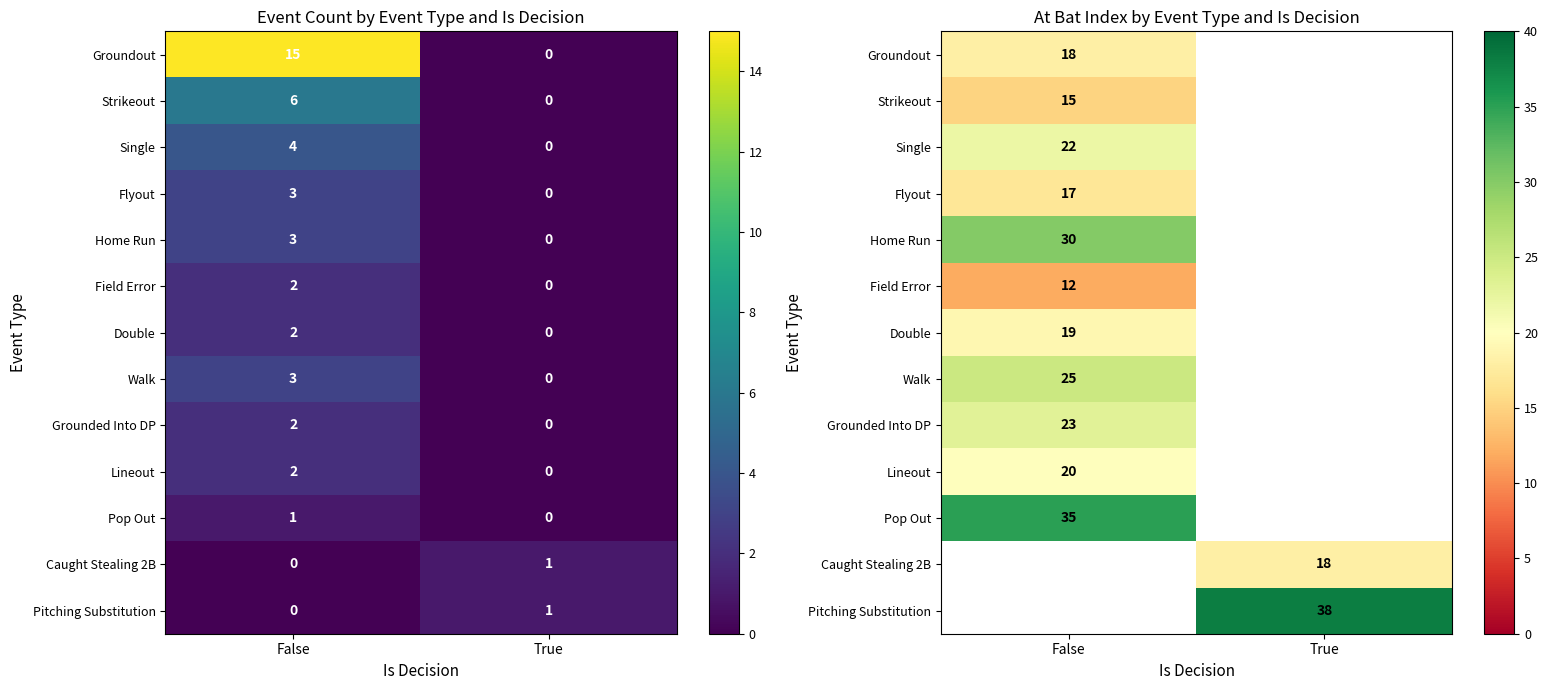

At which label does Home Run reach its minimum?

True